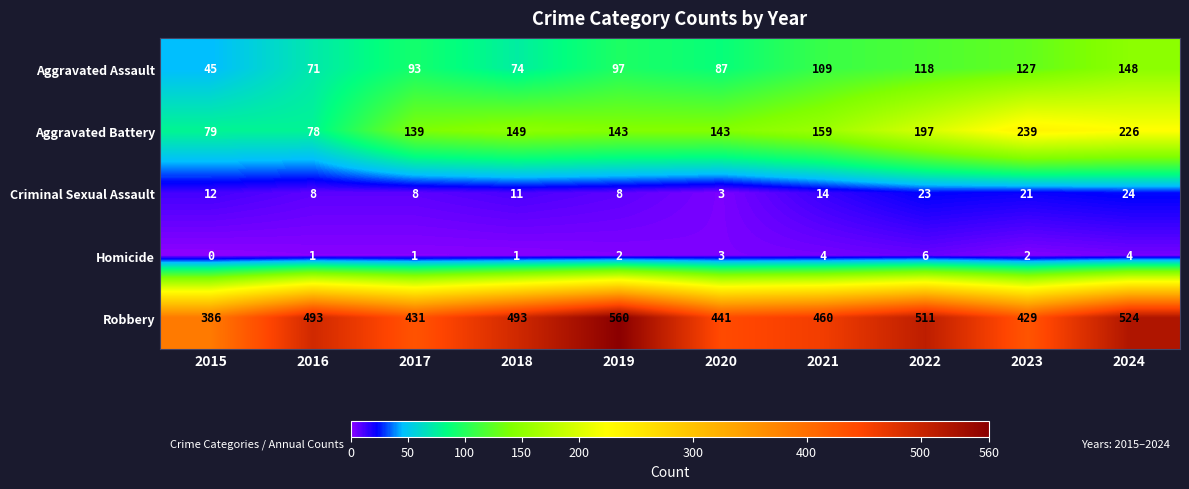

What is the average value of the Criminal Sexual Assault series?

13